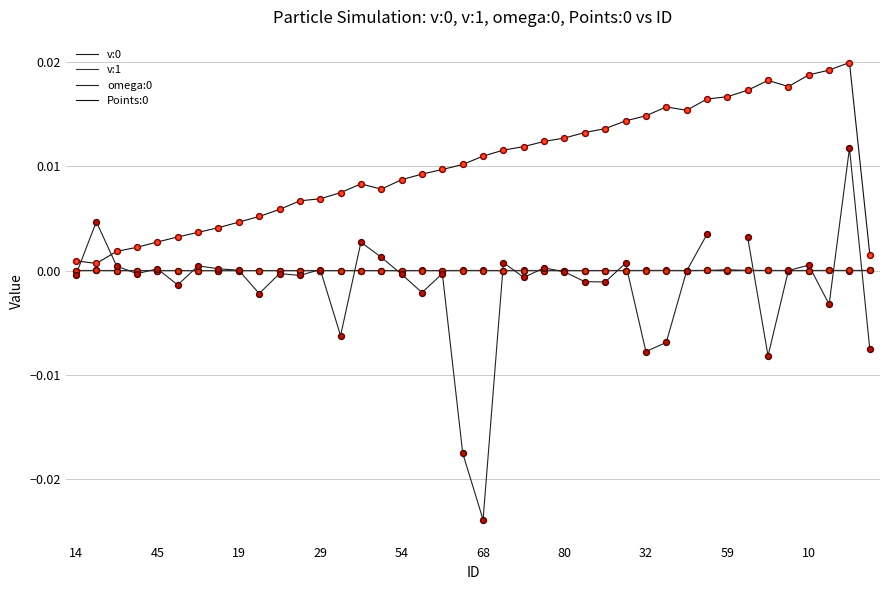

At how many categories does at least one series exceed 0?

40